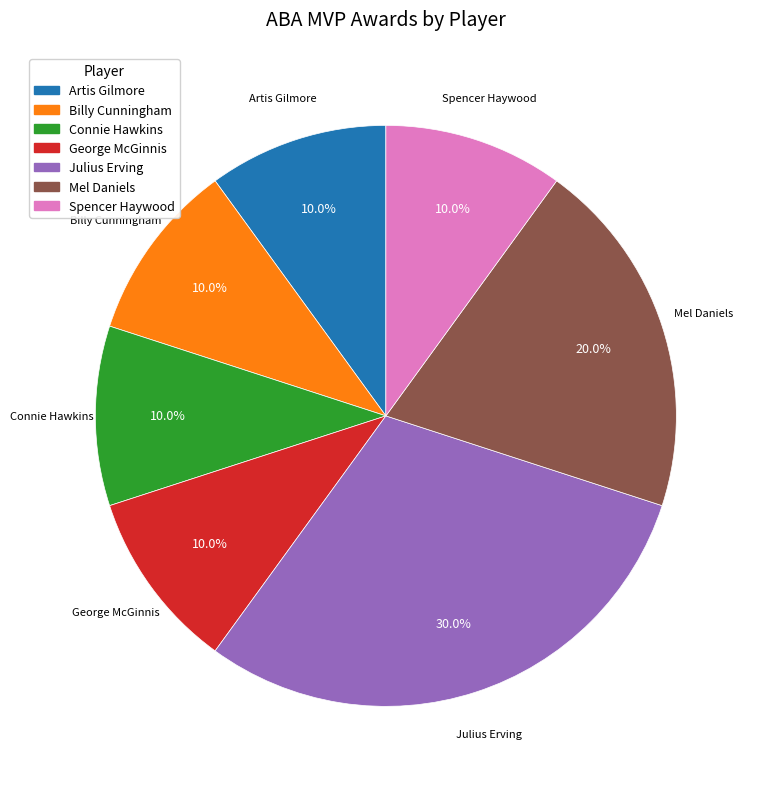

Is there a majority slice in this chart?

No